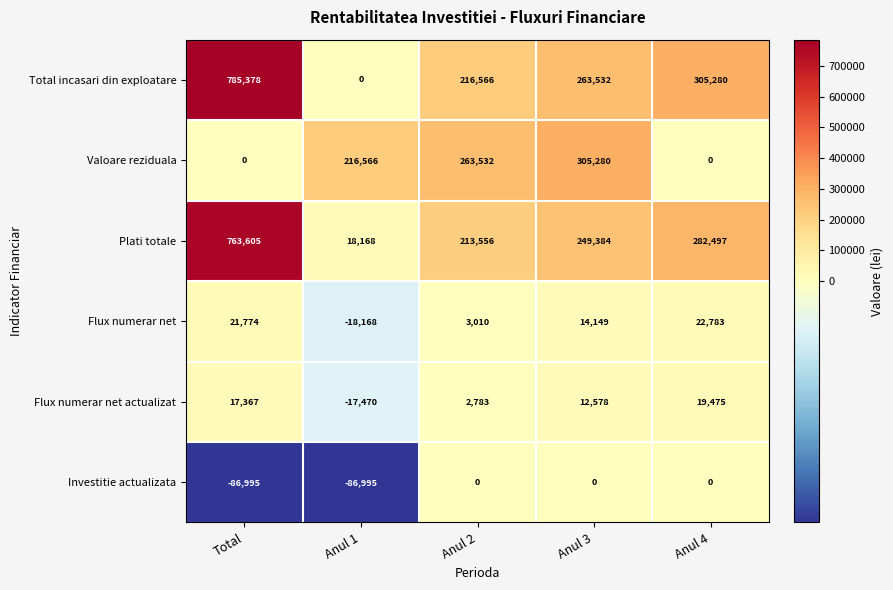

Which series has the widest spread of values?

Total incasari din exploatare